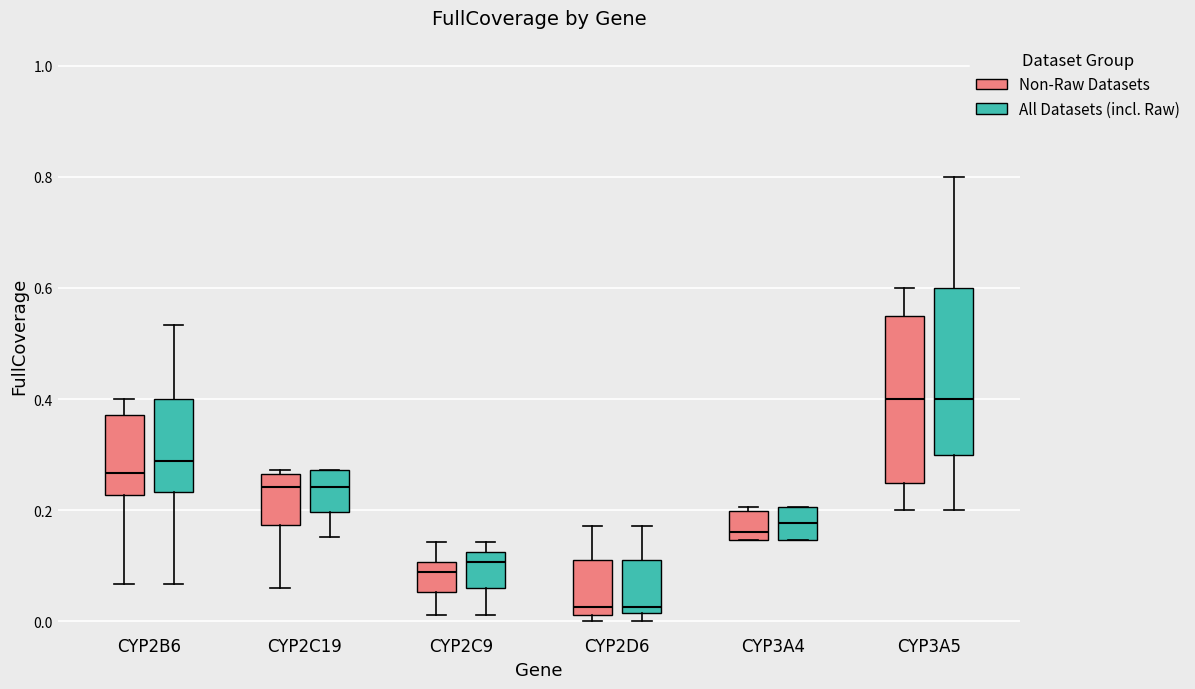

Reading left to right, read every box against the y-axis: the position of its median line, the range the box covers, and the ends of its whiskers. The values are not printed on the chart, so give them approximately, as read against the axis.

CYP2B6 (Non-Raw Datasets): median 0.26, box 0.22 to 0.38, whiskers 0.06 to 0.40
CYP2B6 (All Datasets (incl. Raw)): median 0.28, box 0.24 to 0.40, whiskers 0.06 to 0.54
CYP2C19 (Non-Raw Datasets): median 0.24, box 0.18 to 0.26, whiskers 0.06 to 0.28
CYP2C19 (All Datasets (incl. Raw)): median 0.24, box 0.20 to 0.28, whiskers 0.16 to 0.28
CYP2C9 (Non-Raw Datasets): median 0.08, box 0.06 to 0.10, whiskers 0.02 to 0.14
CYP2C9 (All Datasets (incl. Raw)): median 0.10, box 0.06 to 0.12, whiskers 0.02 to 0.14
CYP2D6 (Non-Raw Datasets): median 0.02 (just above the box's lower edge), box 0.02 to 0.12, whiskers 0.00 to 0.18
CYP2D6 (All Datasets (incl. Raw)): median 0.02 (just above the box's lower edge), box 0.02 to 0.12, whiskers 0.00 to 0.18
CYP3A4 (Non-Raw Datasets): median 0.16, box 0.14 to 0.20, whiskers 0.14 to 0.20 (just above the box's upper edge)
CYP3A4 (All Datasets (incl. Raw)): median 0.18, box 0.14 to 0.20, whiskers 0.14 to 0.20
CYP3A5 (Non-Raw Datasets): median 0.40, box 0.26 to 0.56, whiskers 0.20 to 0.60
CYP3A5 (All Datasets (incl. Raw)): median 0.40, box 0.30 to 0.60, whiskers 0.20 to 0.80